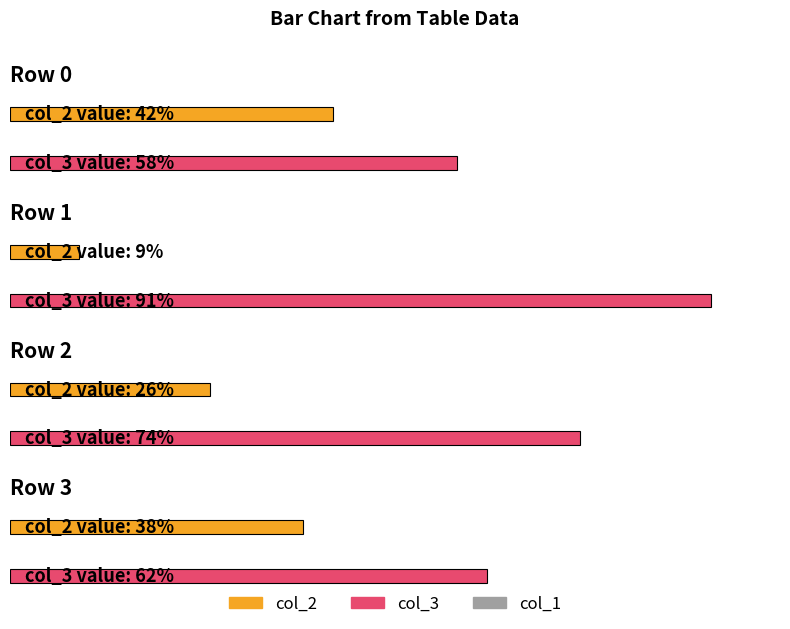

Which series has the largest total across all categories?

col_3